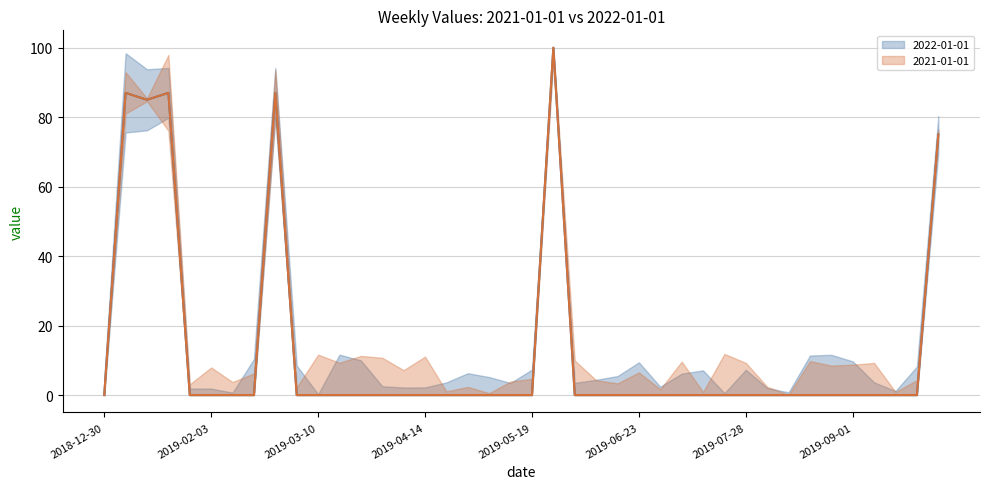

What is the label of the 7th point from the left?

2019-02-10